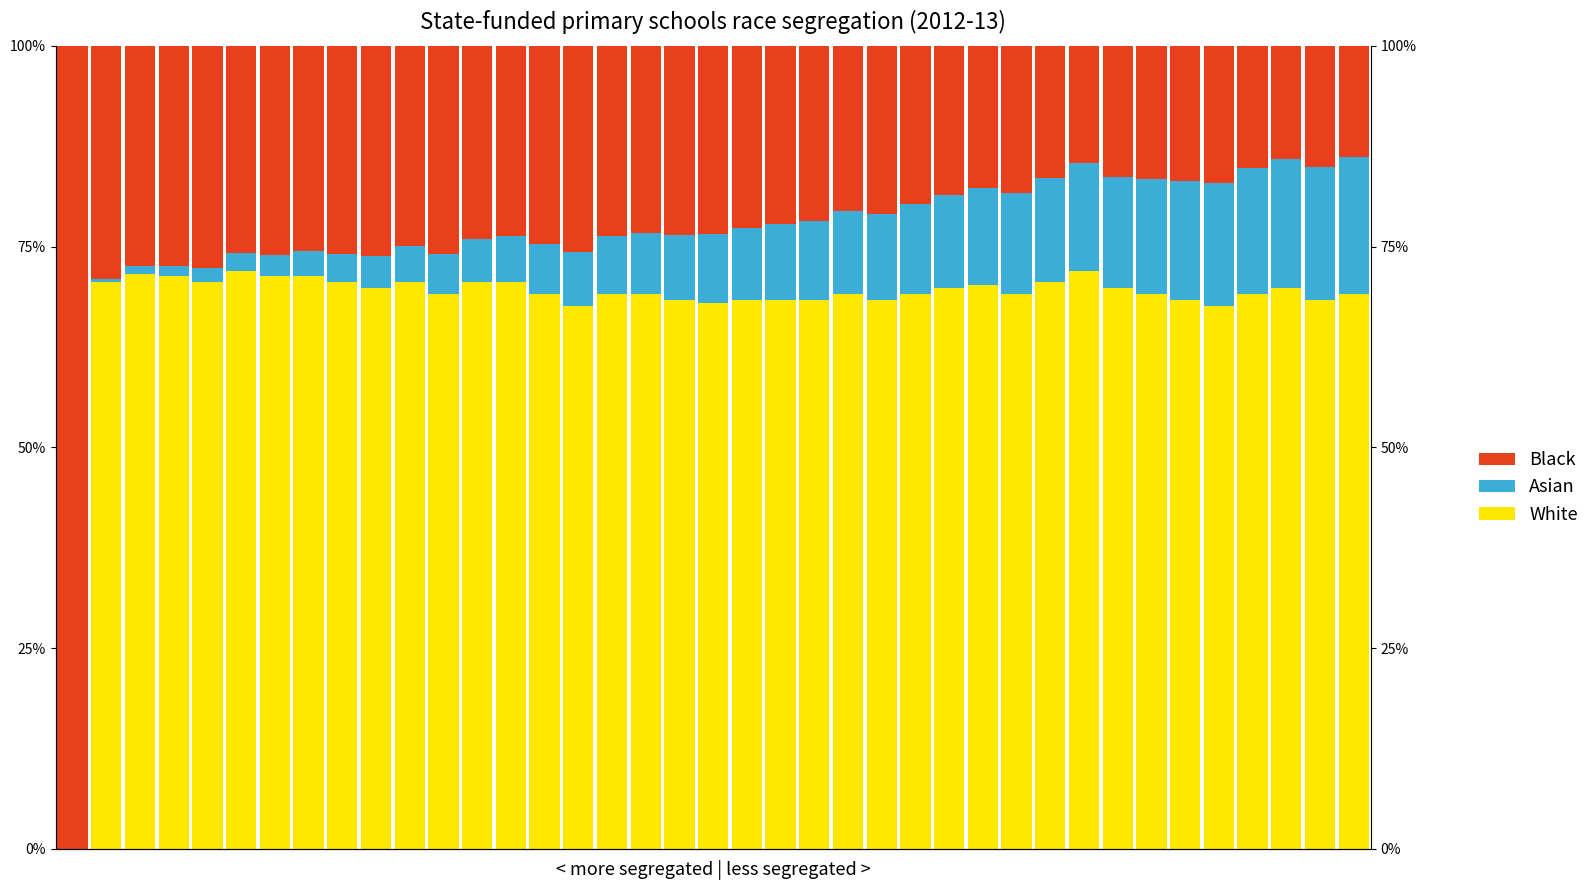

List the series in order of their peak value, highest first.

Black, White, Asian